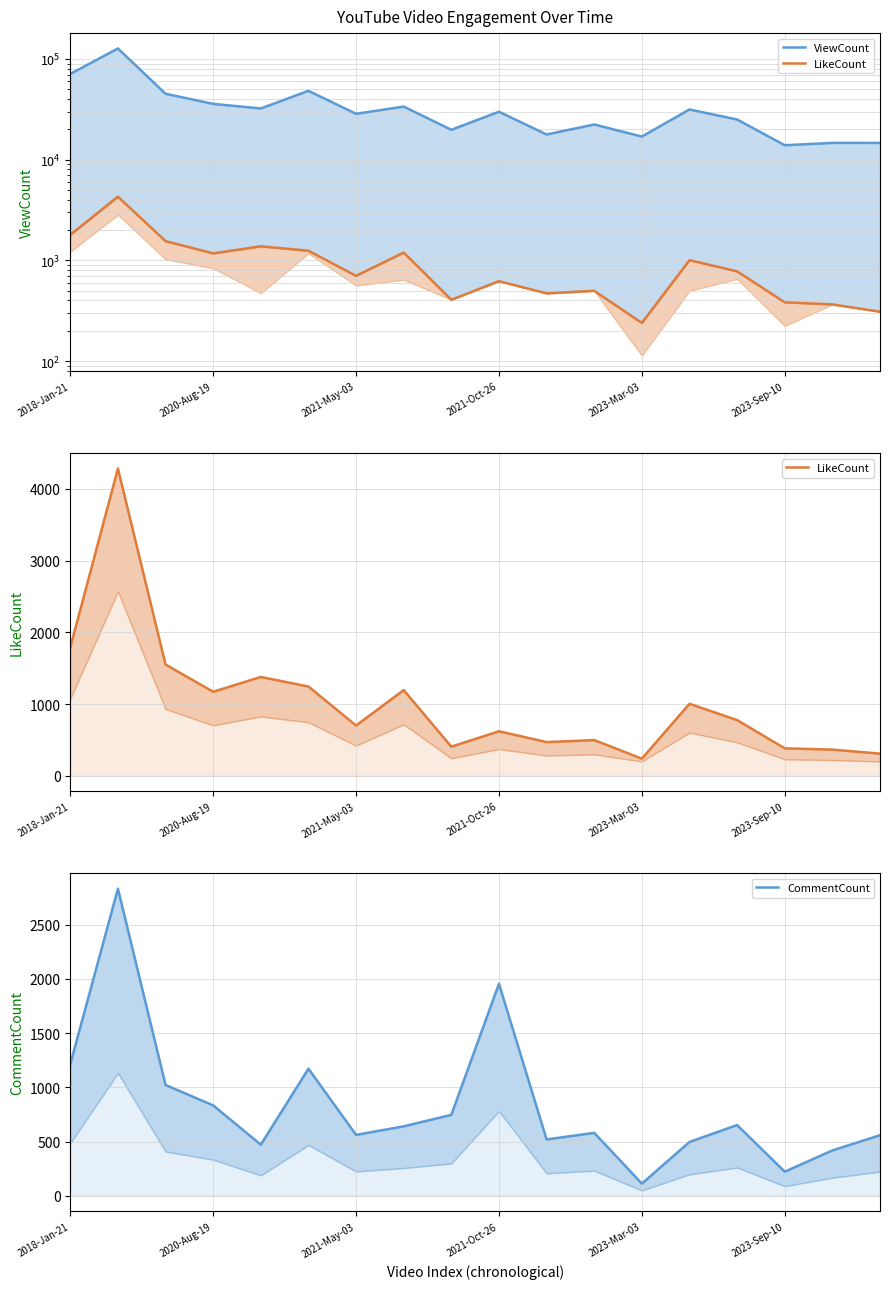

Where is ViewCount nearest to the value 70428?

2018-Jan-21